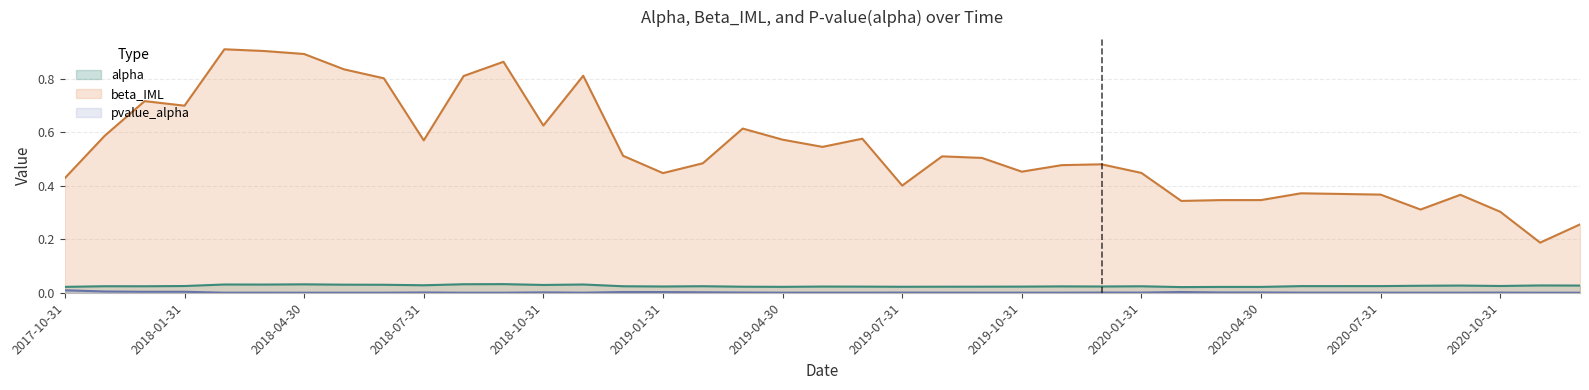

True or false: pvalue_alpha and beta_IML cross at least once.

False